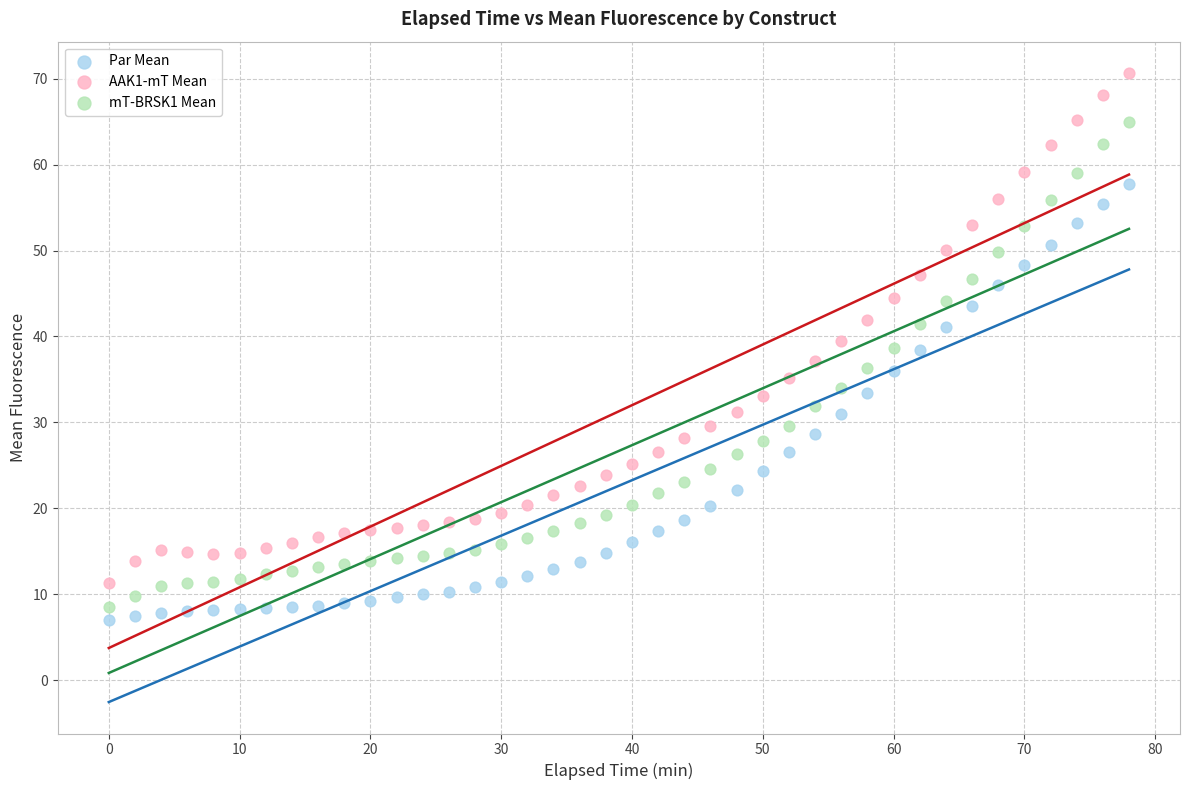

What is the X range (max minus min) for the scatter plot?

78.0